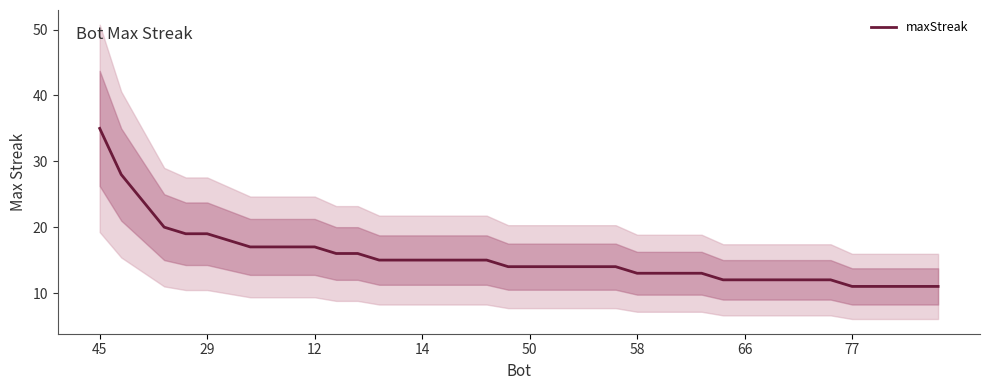

At which category does the chart reach its peak across all series?

45